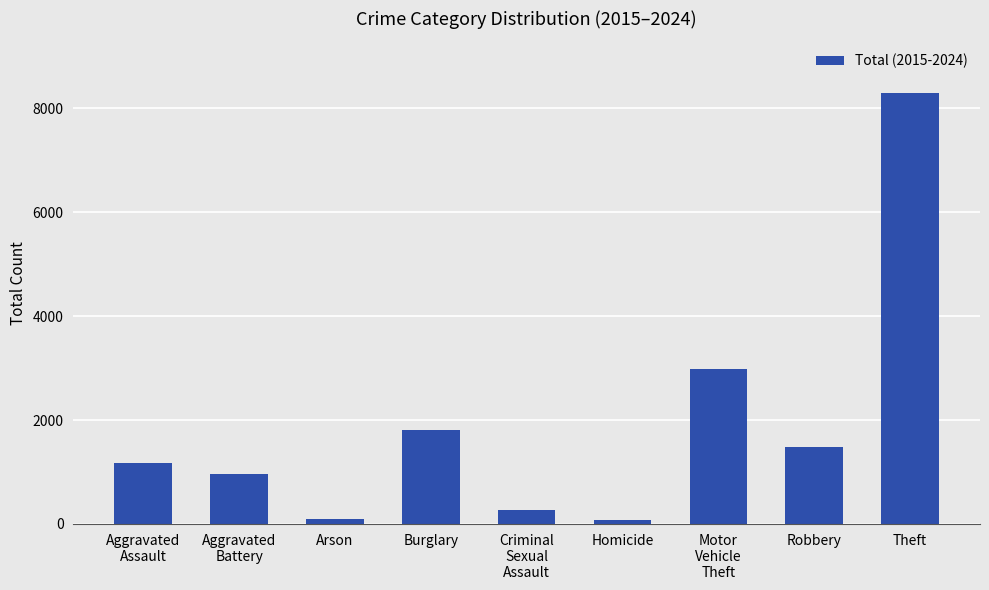

What is the label of the 6th bar from the left?

Homicide